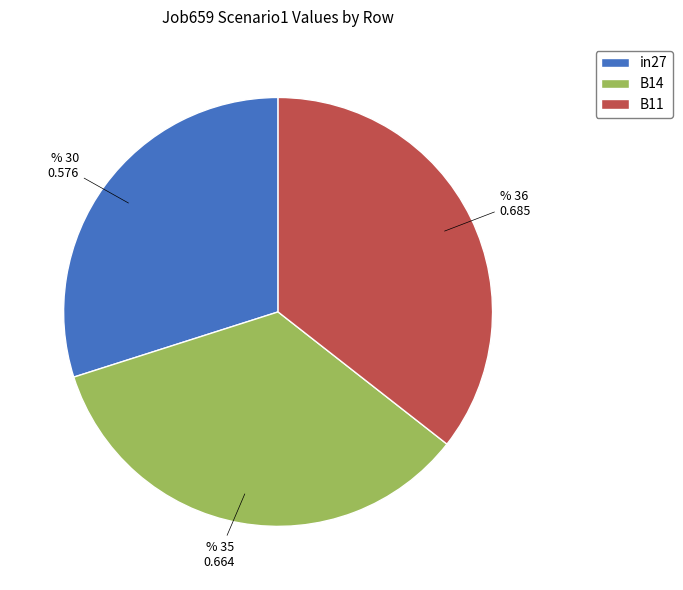

Rank the categories by value from highest to lowest.

B11, B14, in27